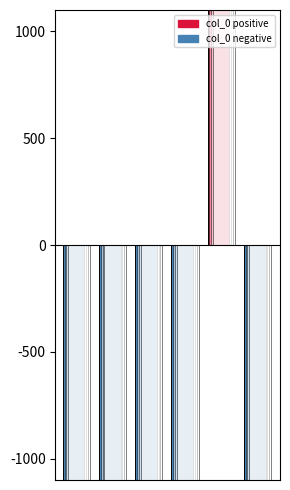

How many groups of bars are there?

6